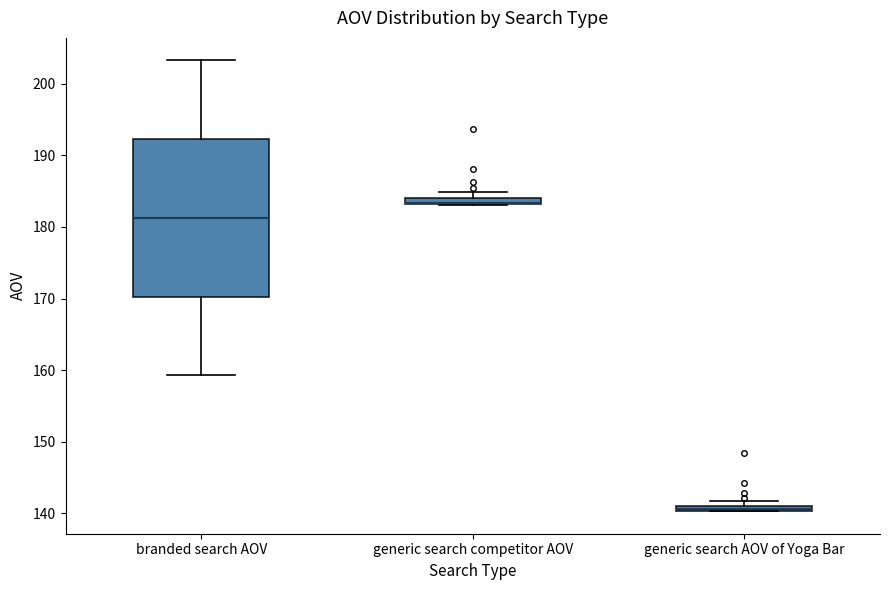

Where is the upper edge of the box for generic search competitor AOV on the y-axis? The values are not printed on the chart, so give them approximately, as read against the axis.

184